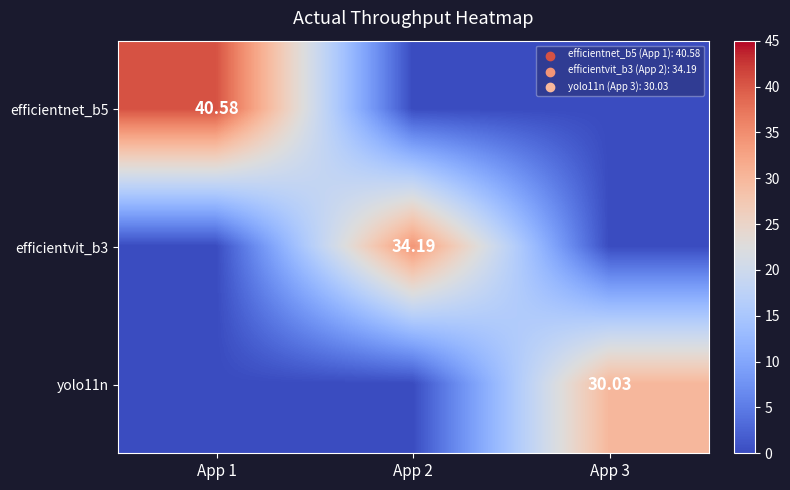

At which label does yolo11n reach its minimum?

App 1